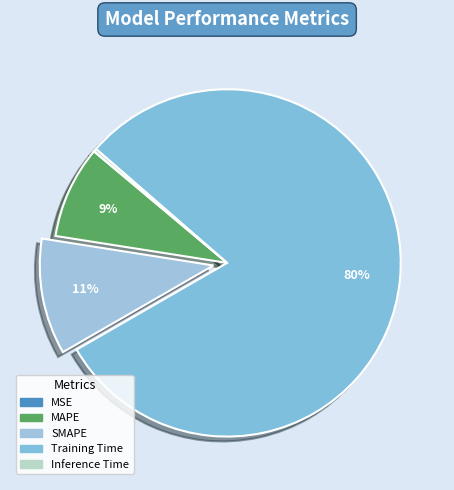

Does Training Time represent more than half of the total?

Yes